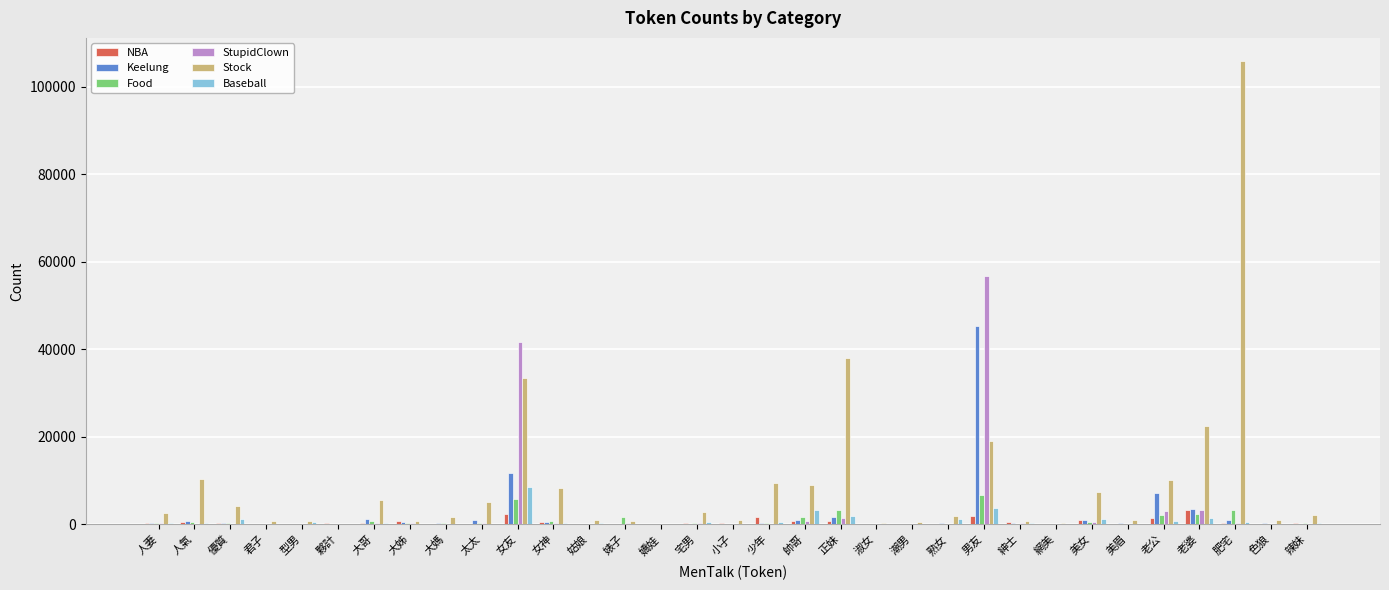

The Food series shows 11331 at 男友. True or false?

False